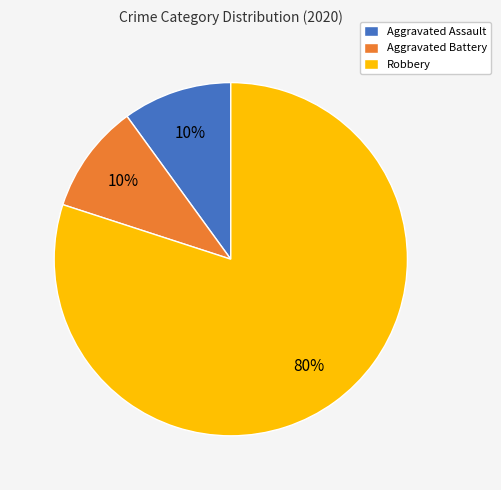

How many segments does this pie chart have?

3